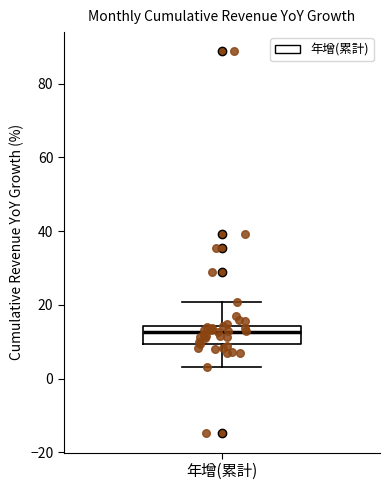

Transcribe this box plot: give where the median line is, the range the box spans, and where the two whiskers end, as read against the y-axis. The values are not printed on the chart, so give them approximately, as read against the axis.

median 12, box 10 to 14, whiskers 4 to 20